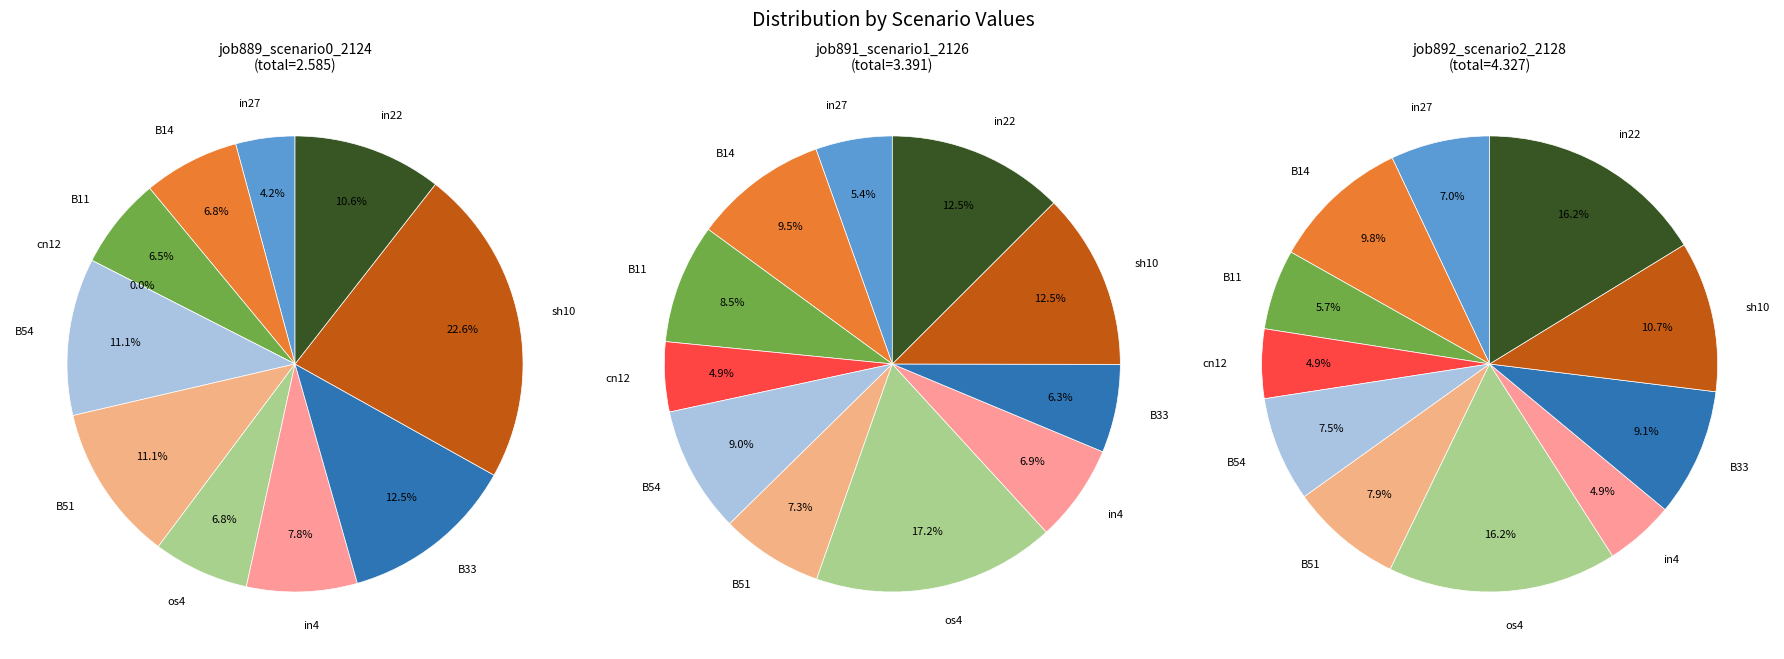

Which has a higher value, B14 or B51?

B51